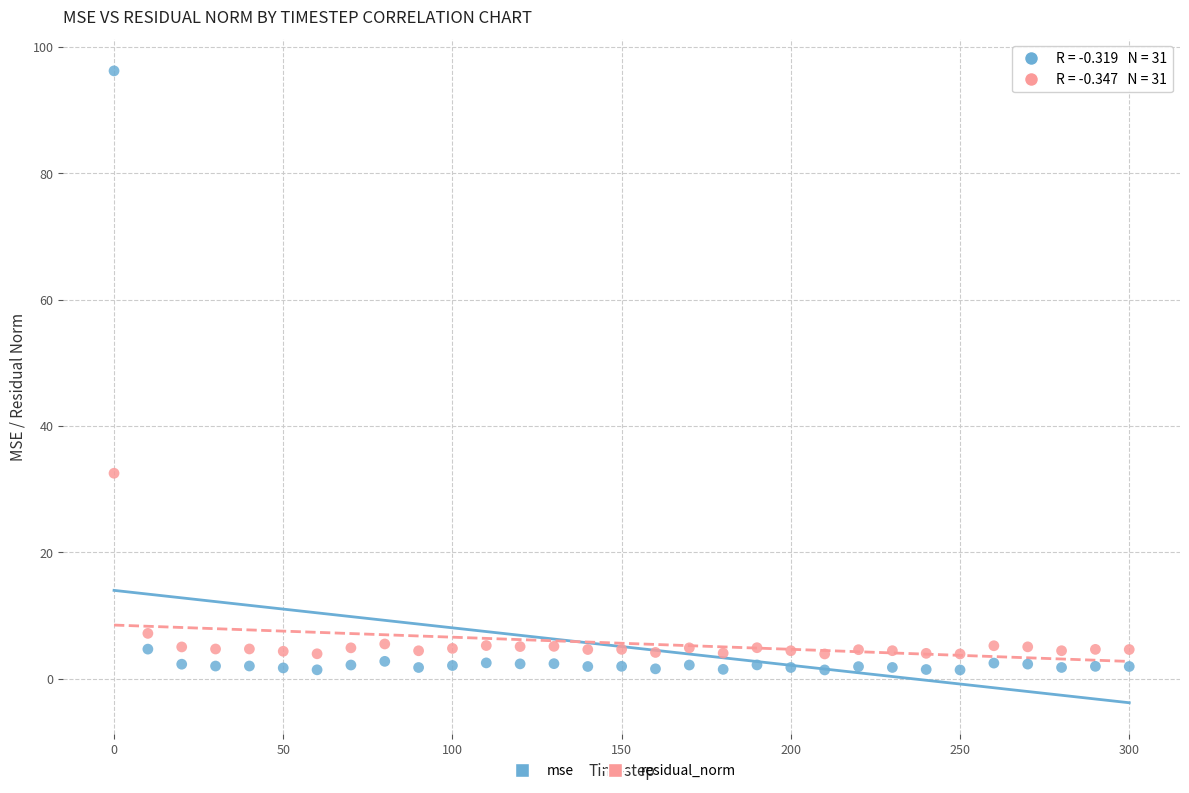

Which series has the widest spread of Y values?

mse